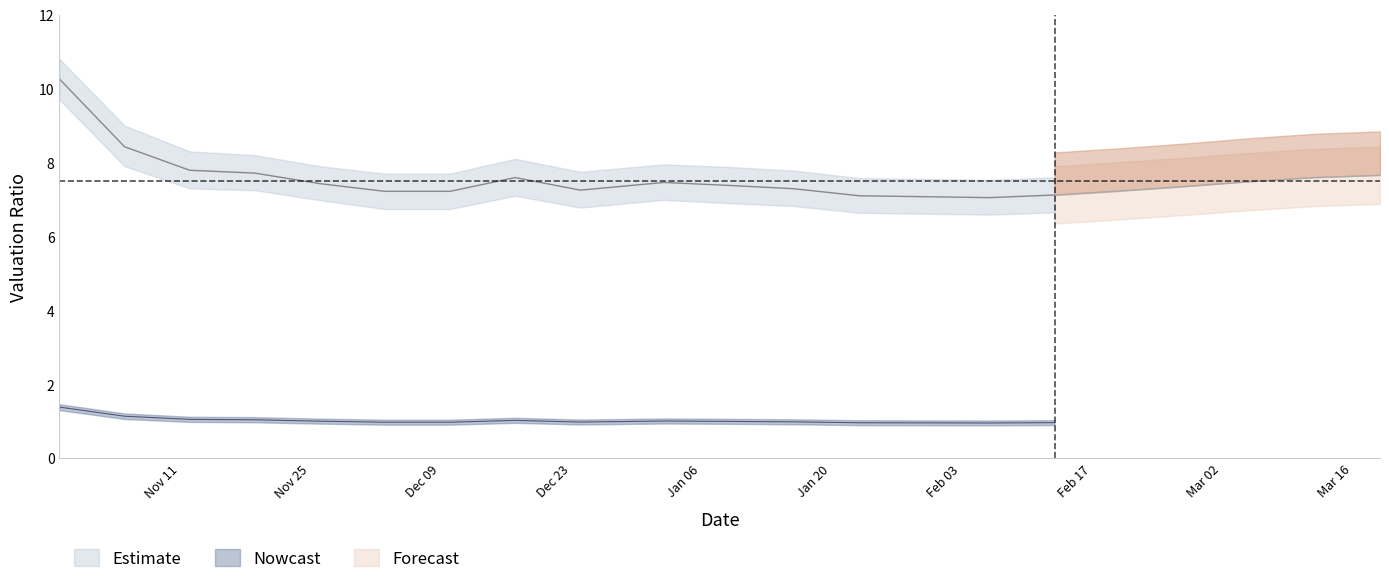

What is the average value of the peTTM_hi series?

8.1